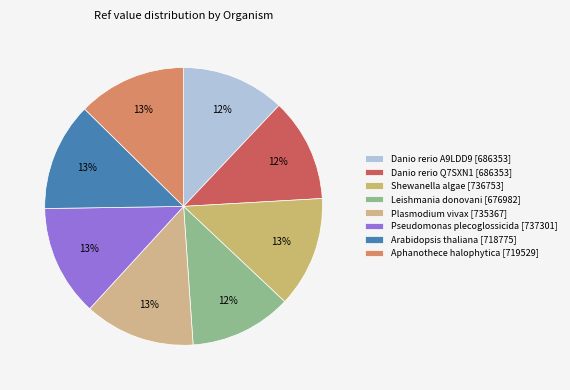

To the nearest percent, what is the difference between the largest and smallest slice percentages?

1%